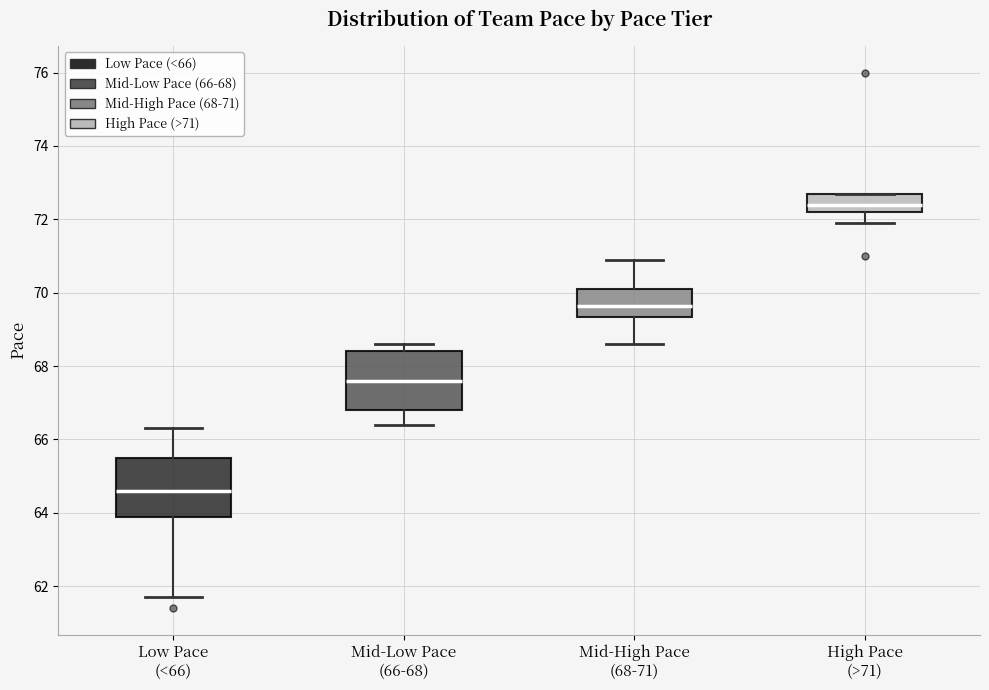

Which box's median line is the lowest?

Low Pace (<66)